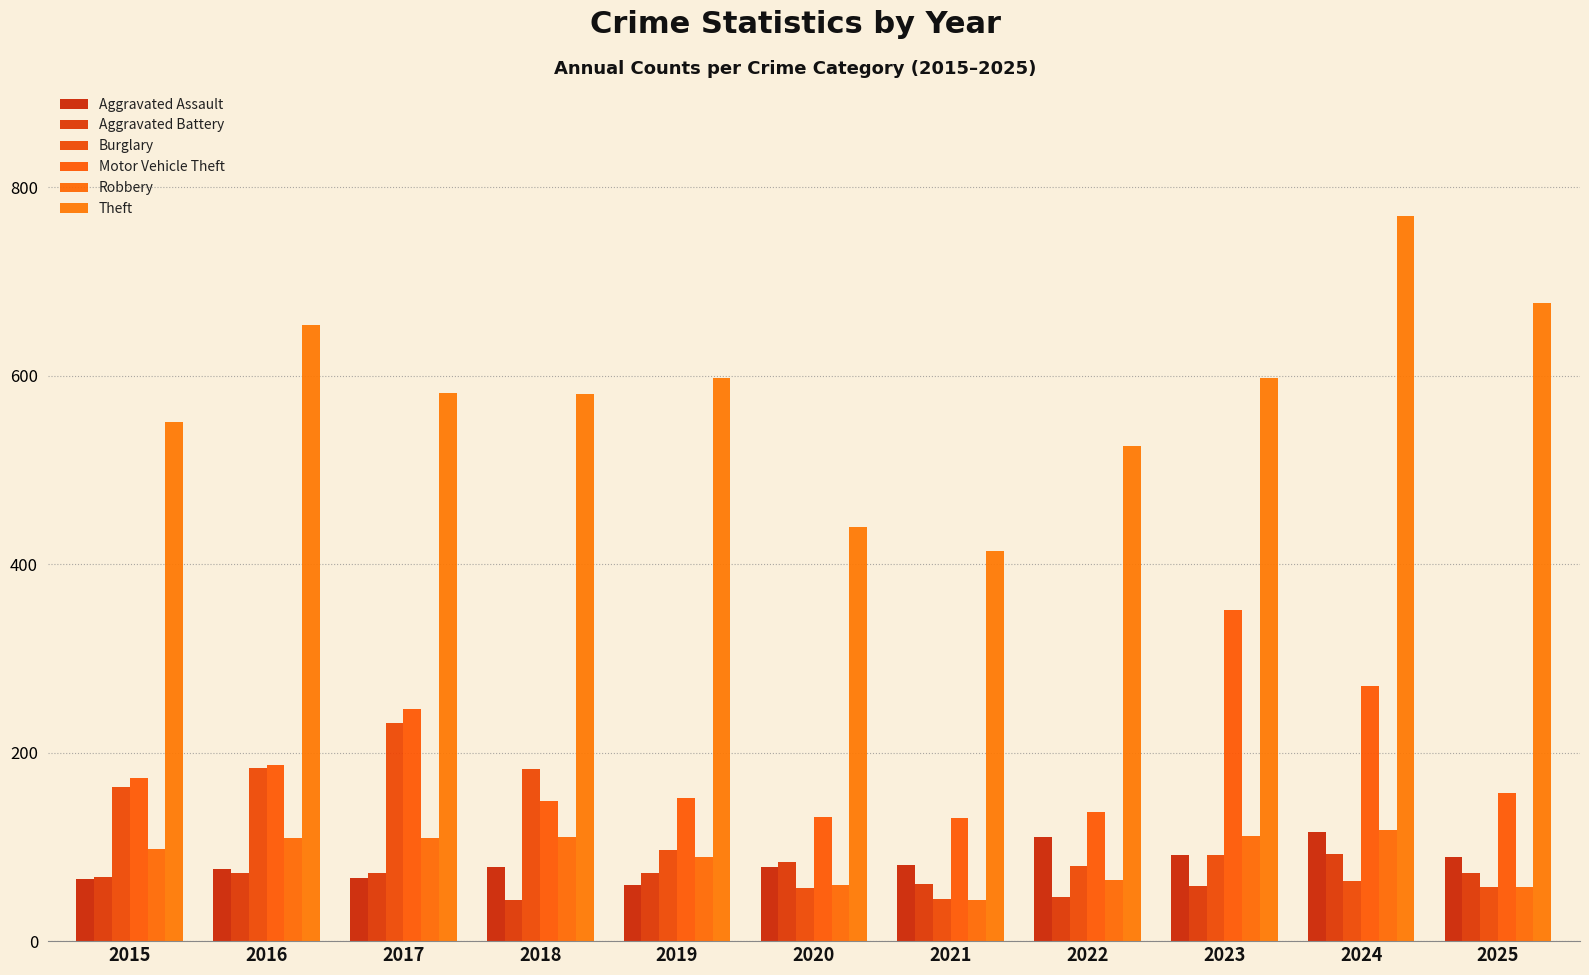

What is the smallest value displayed?

44